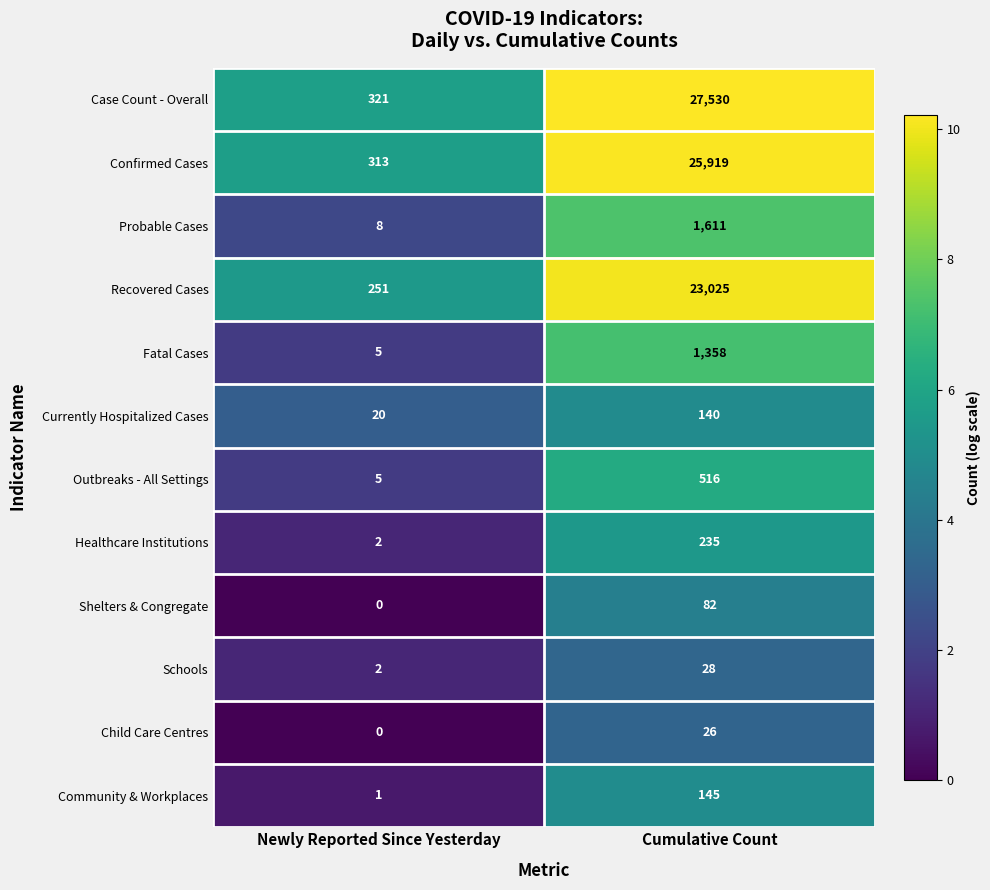

Rank the series by their maximum value, from lowest to highest.

Child Care Centres, Schools, Shelters & Congregate, Currently Hospitalized Cases, Community & Workplaces, Healthcare Institutions, Outbreaks - All Settings, Fatal Cases, Probable Cases, Recovered Cases, Confirmed Cases, Case Count - Overall